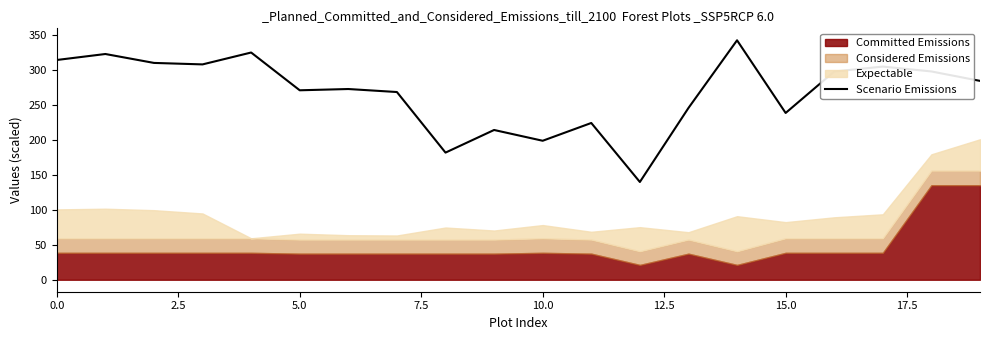

What is the difference between the maximum and minimum values?

202.6